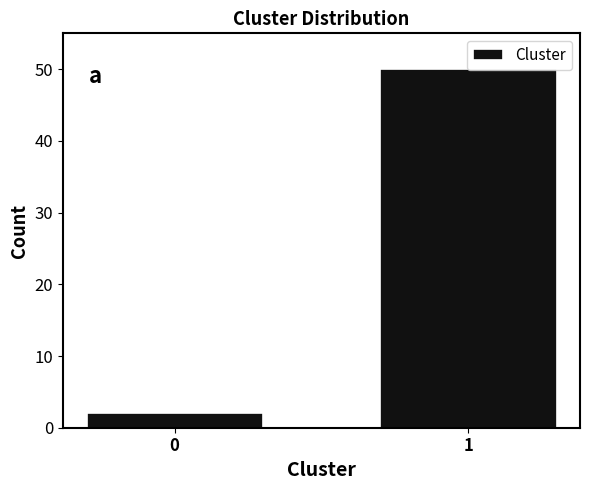

What is the difference between the maximum and minimum values?

48